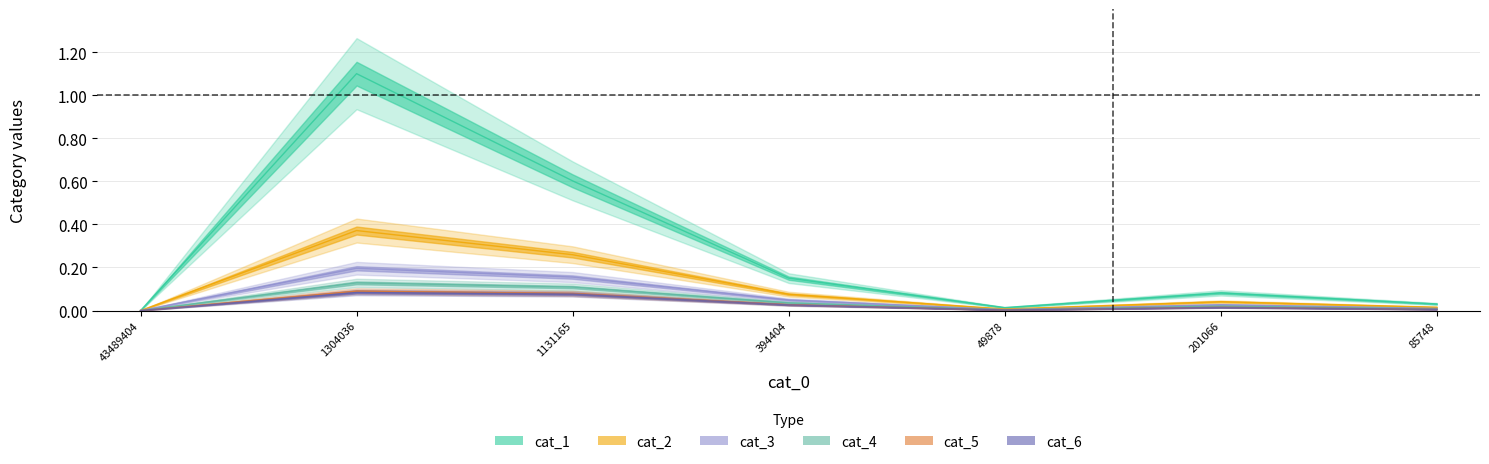

How many lines are shown in the chart?

6